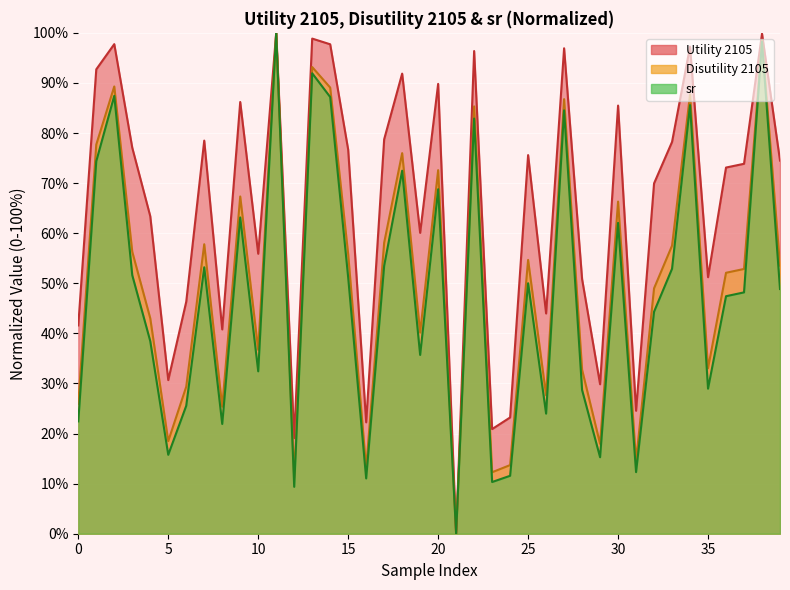

What is the difference between the second highest and second lowest values in the Utility 2105 series?

80.7